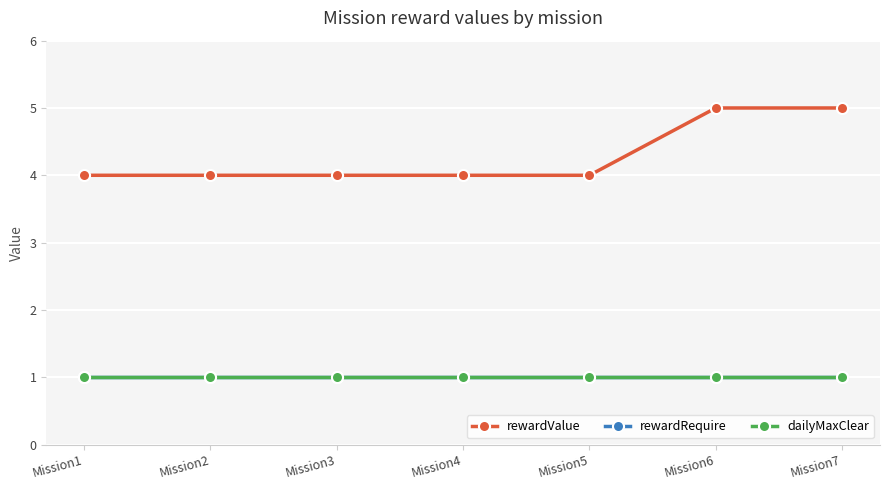

What is the value of the dailyMaxClear point at the 2nd from the left?

1